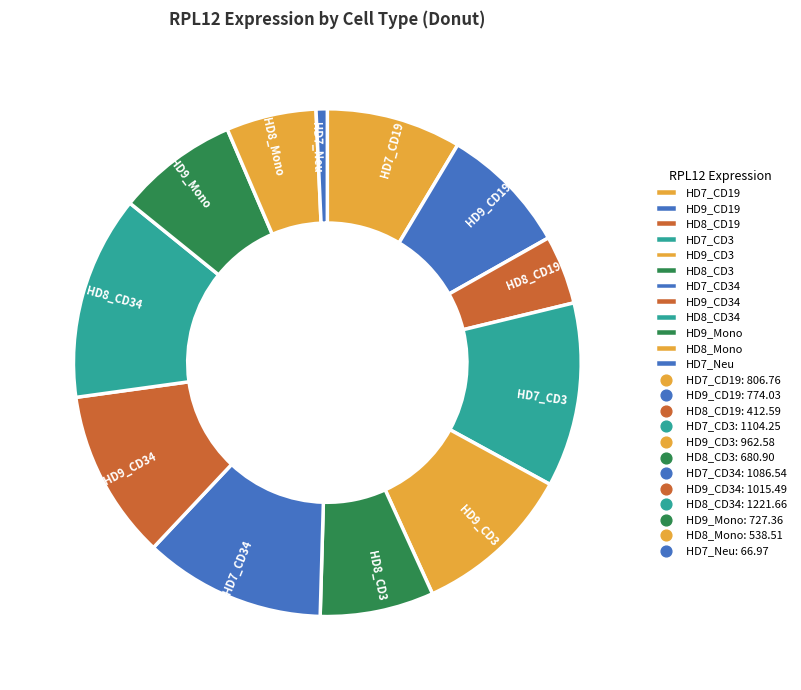

Is HD8_CD19 the majority of the pie?

No